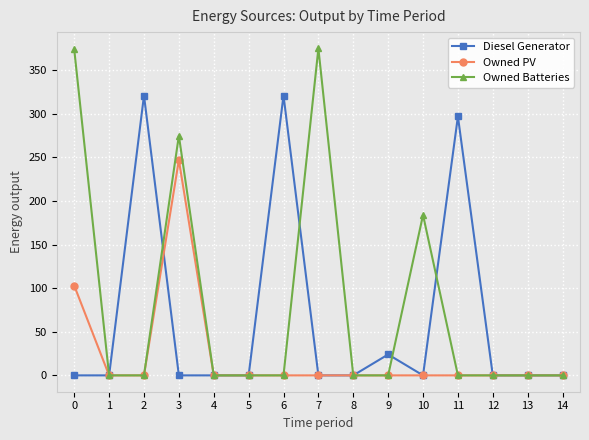

Does the chart have visible grid lines?

Yes